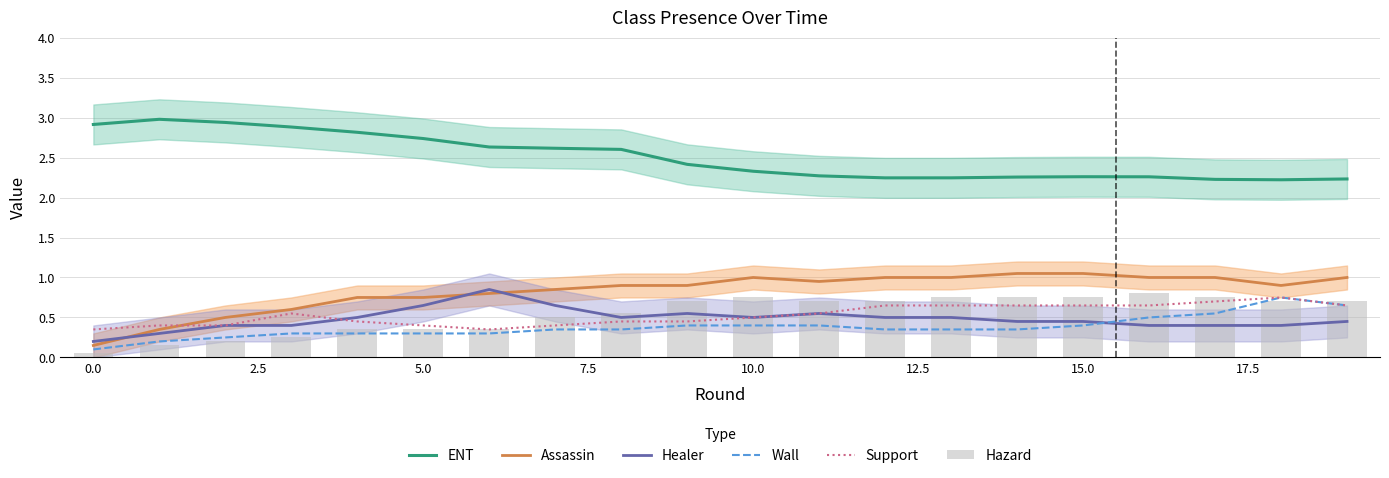

The ENT series shows 3.6 at 10.0. True or false?

False